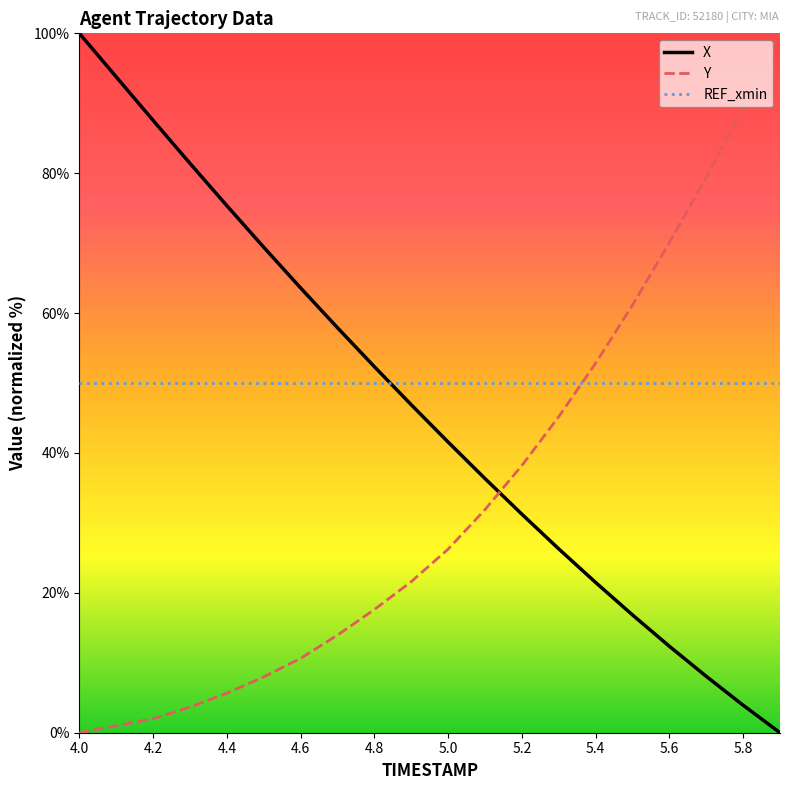

What is the highest value of the REF_xmin series?

50.0